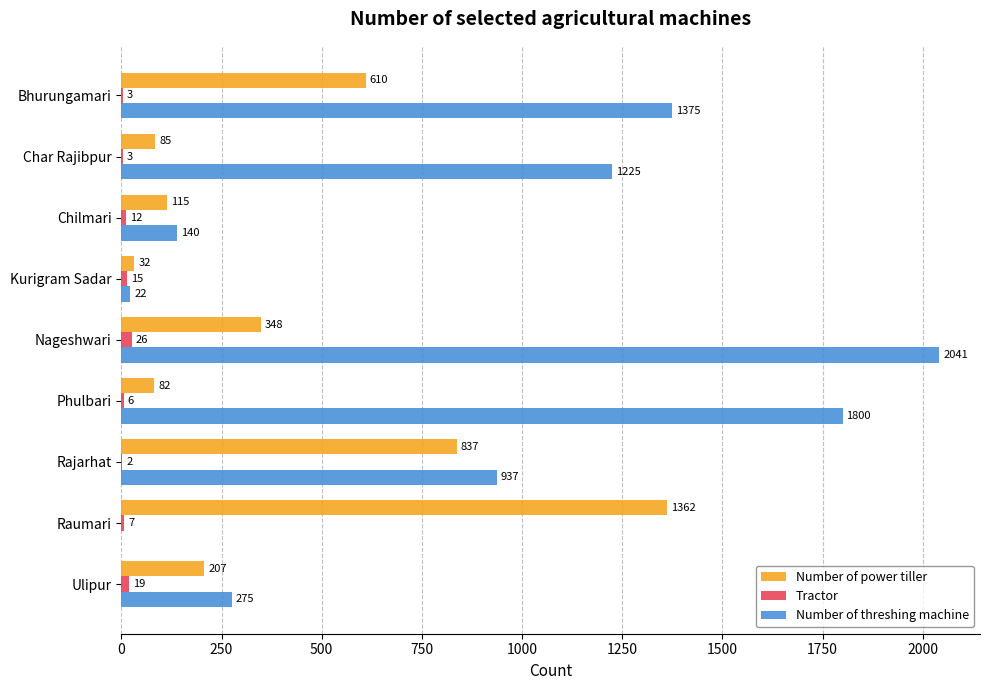

Which series has the largest total across all categories?

Number of threshing machine